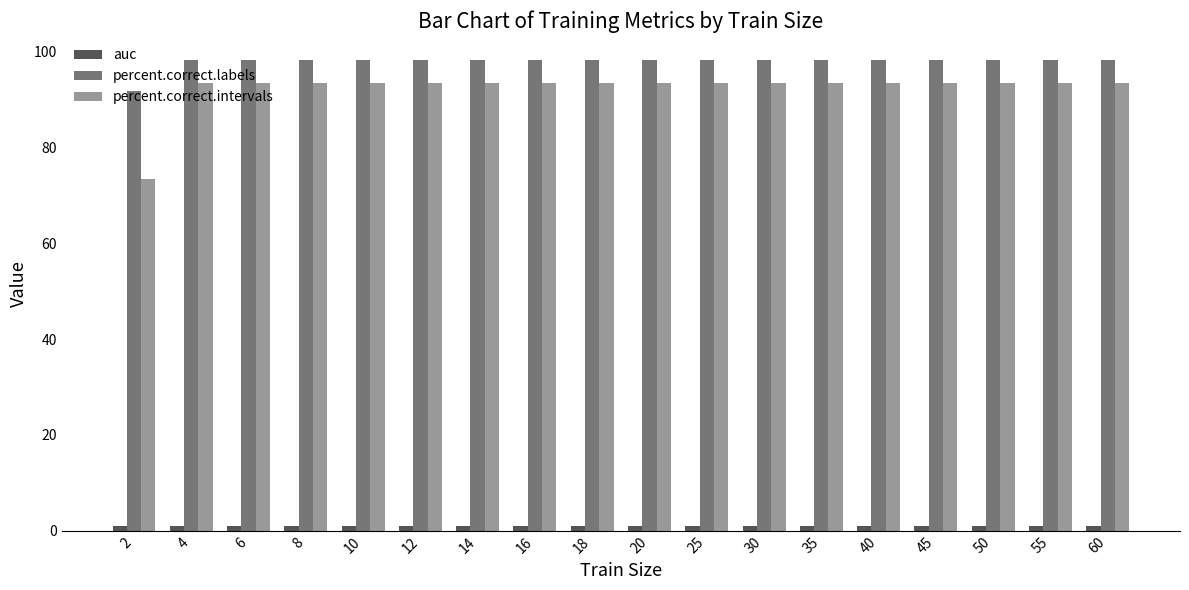

At how many categories does at least one series exceed 94?

17